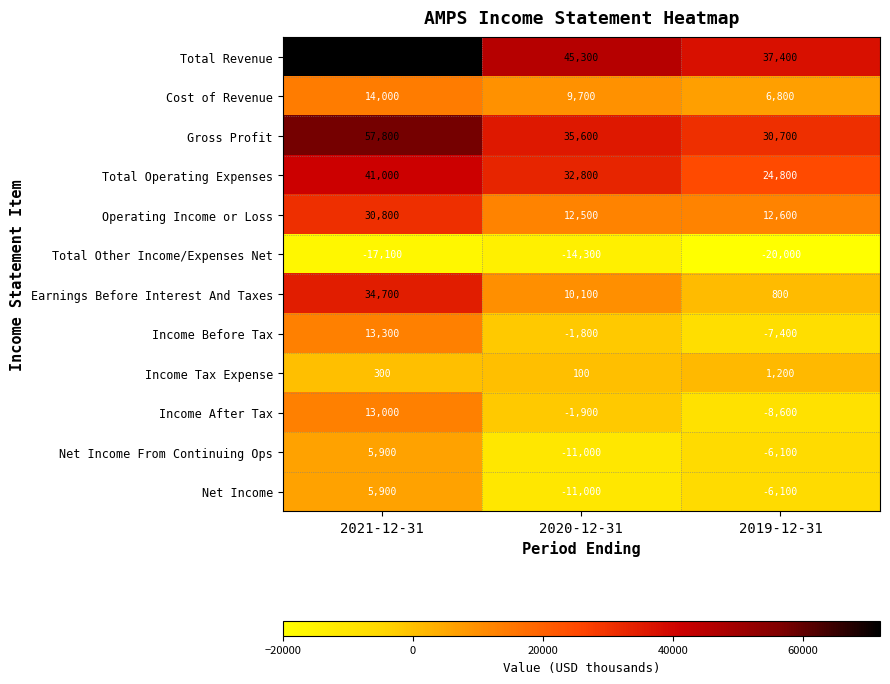

What is the difference between the maximum and second lowest values in the Total Other Income/Expenses Net series?

2800